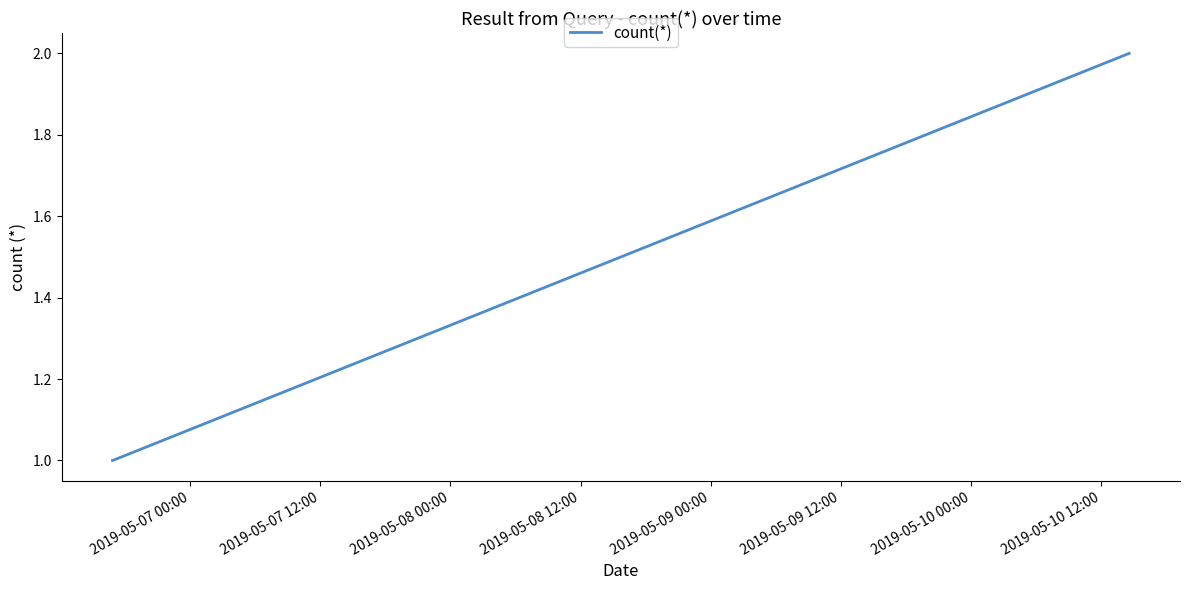

Reading left to right, transcribe all the data shown in this chart.

1	1	2